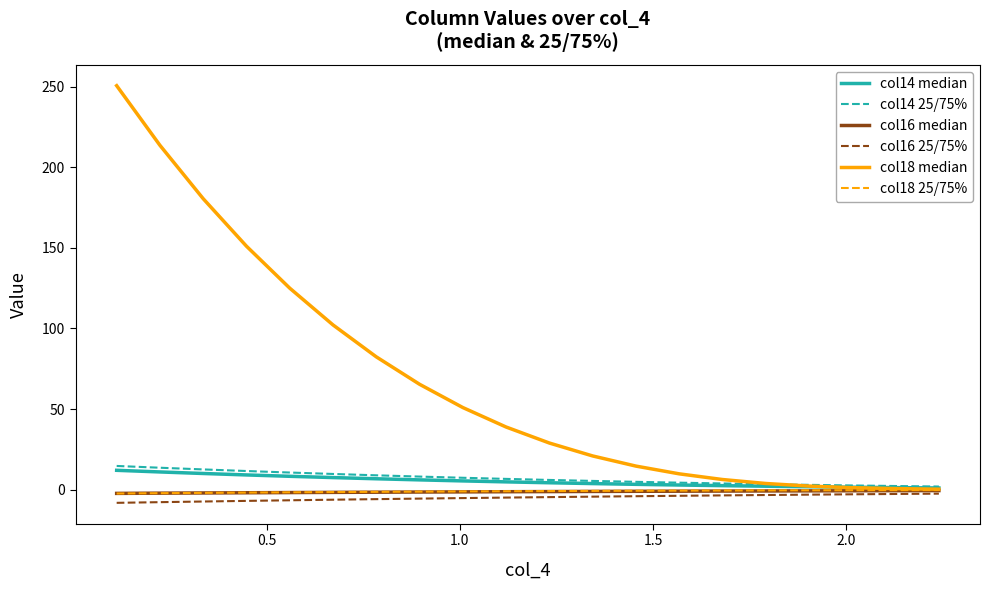

Which series has the largest range (max minus min)?

col18 median